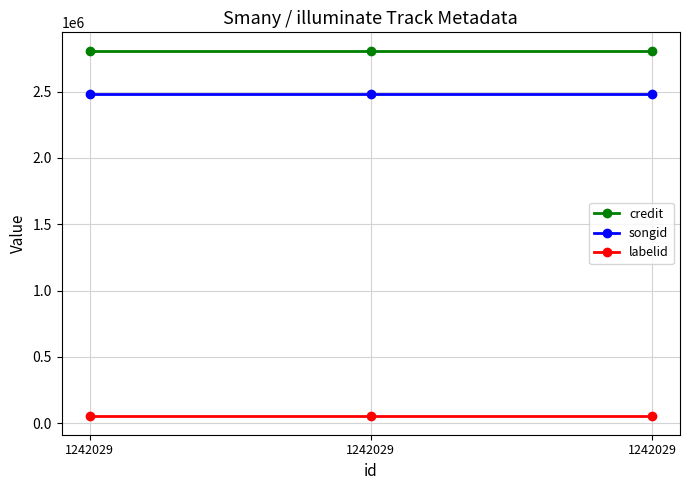

What is the sum of the credit values at 1242029 and 1242029?

5619592